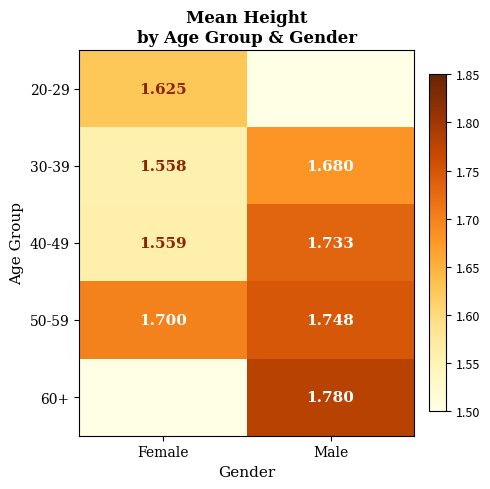

Rank the categories by 40-49 value from highest to lowest.

Male, Female